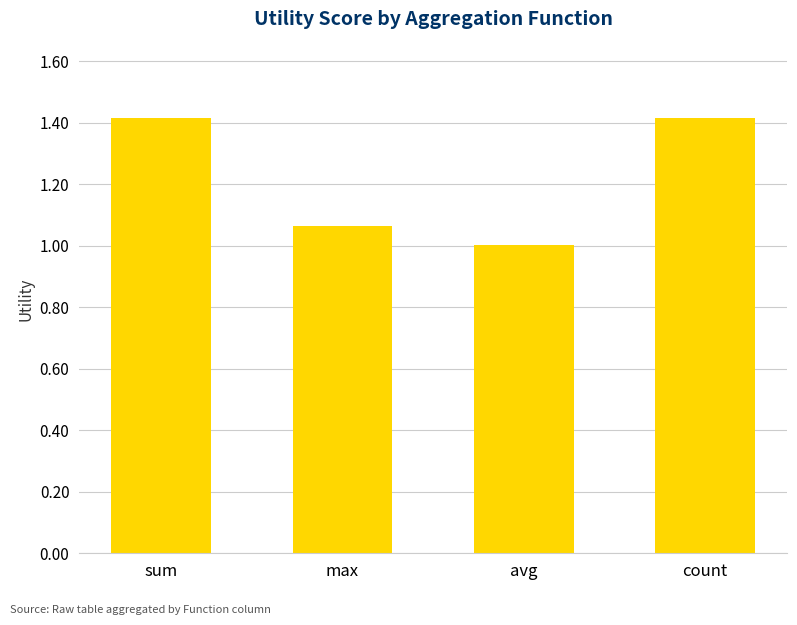

Is it true that the value at avg is 1.0?

True